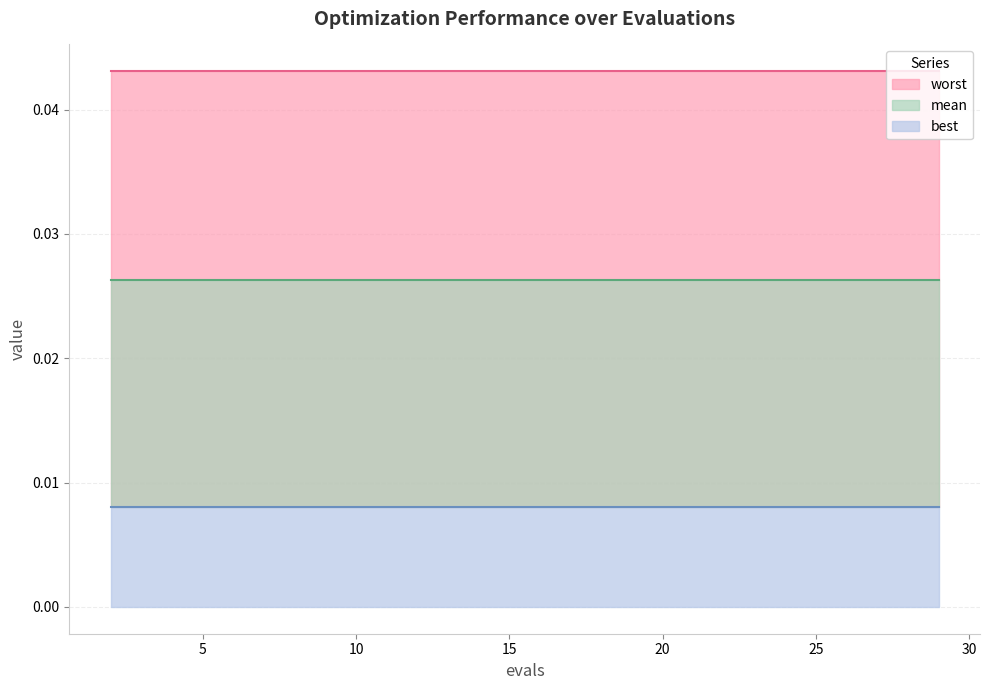

Which category has the lowest value in the worst series?

2